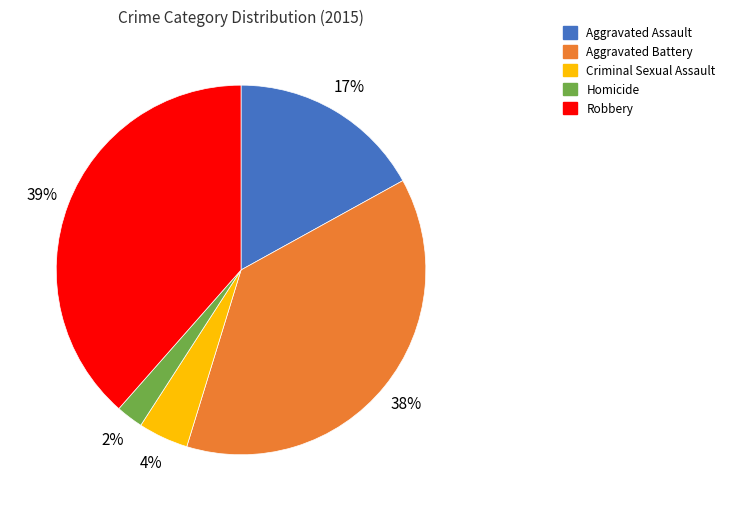

What percentage is the Aggravated Battery slice, to the nearest percent?

38%